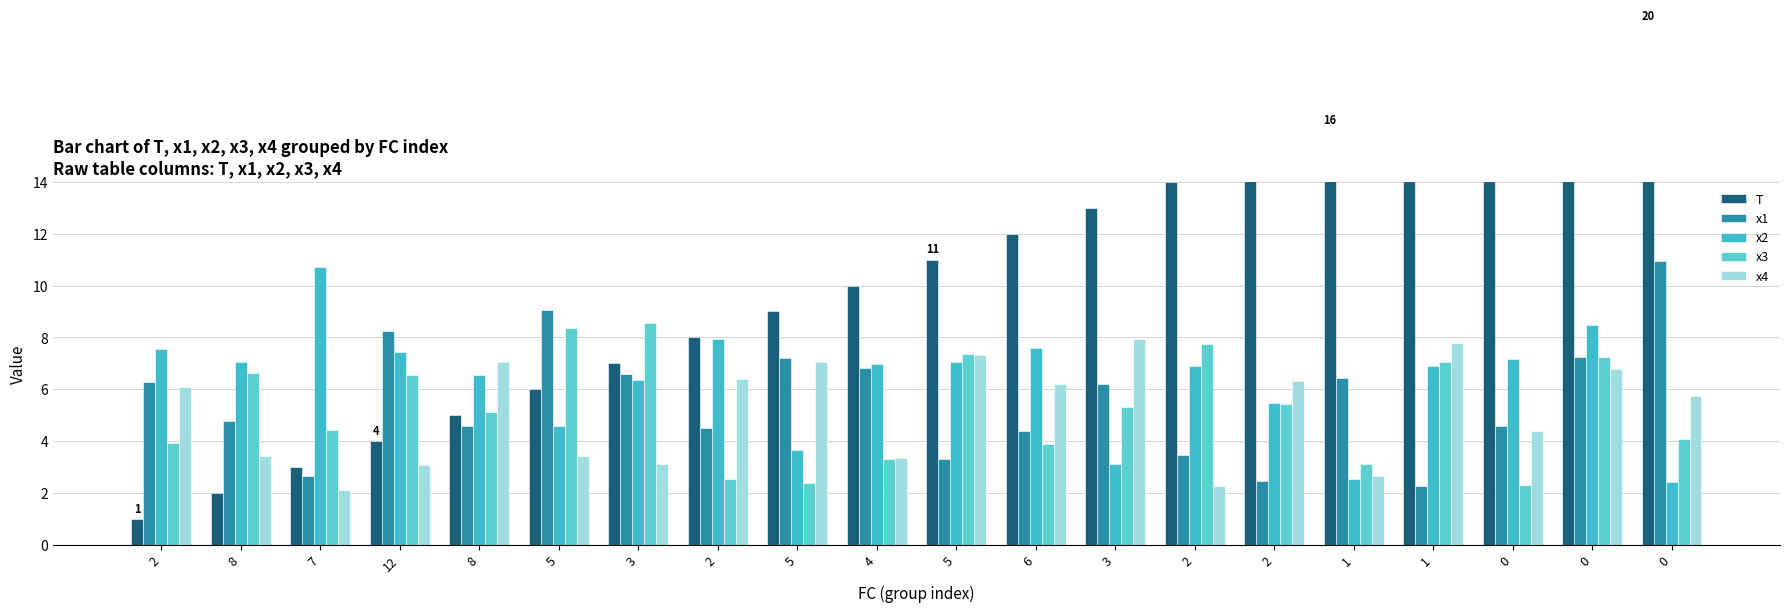

Which series has the largest range (max minus min)?

T